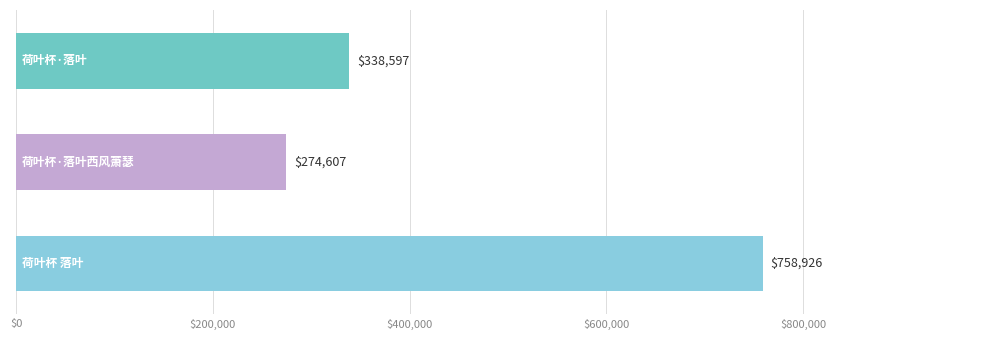

What is the minimum value shown in the chart?

274607